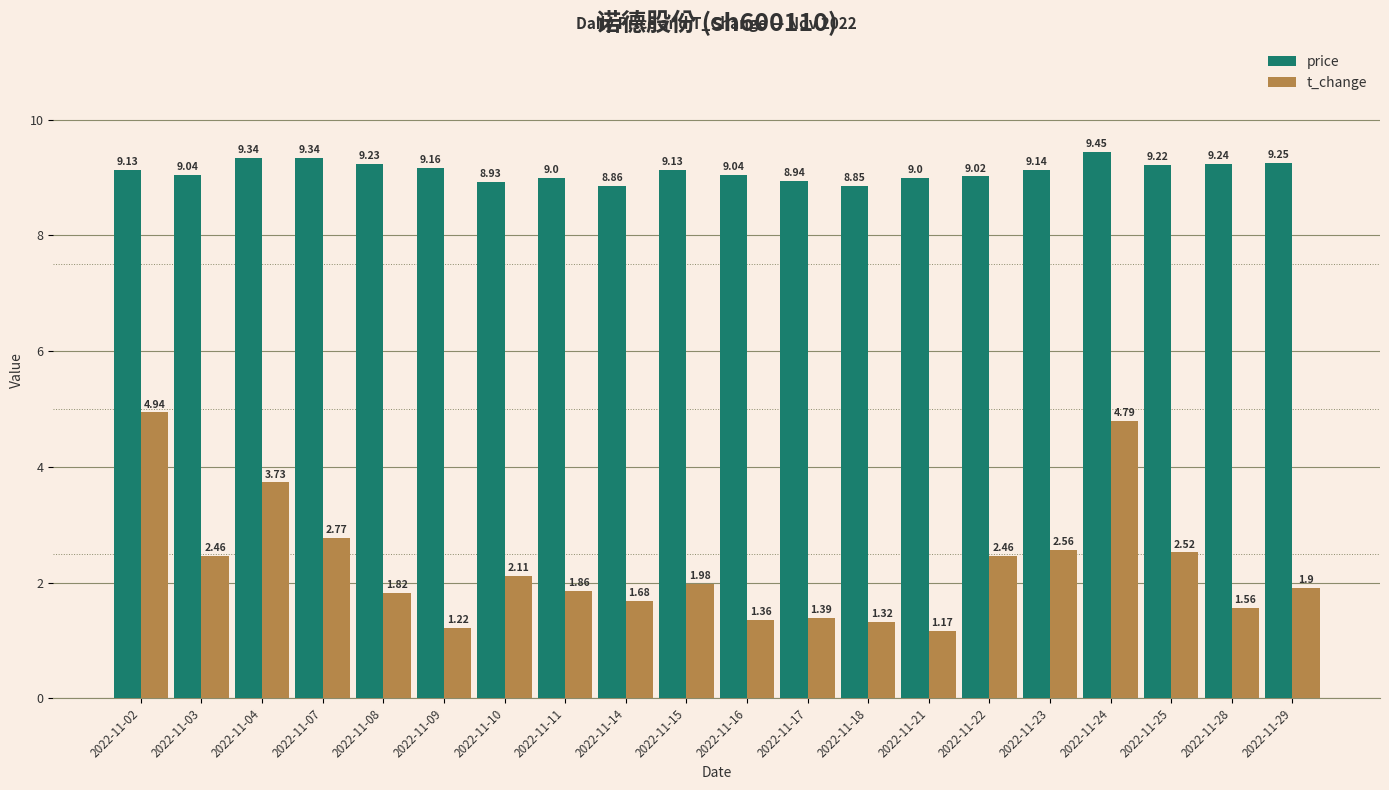

What is the total value across all series at 2022-11-28?

10.8